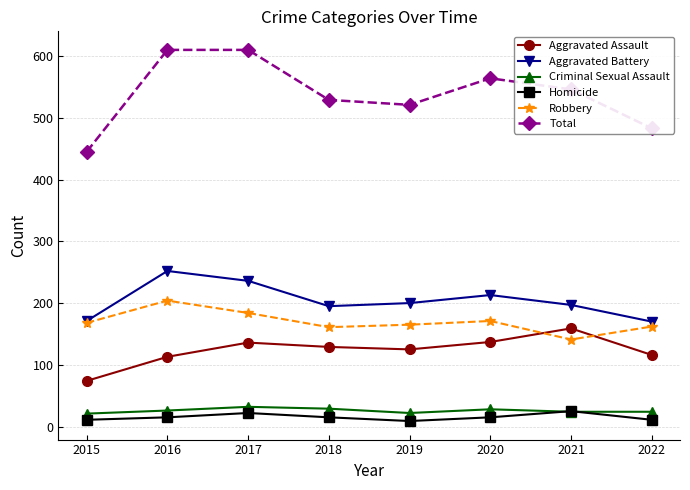

The value of Robbery at 2019 is 165. True or false?

True